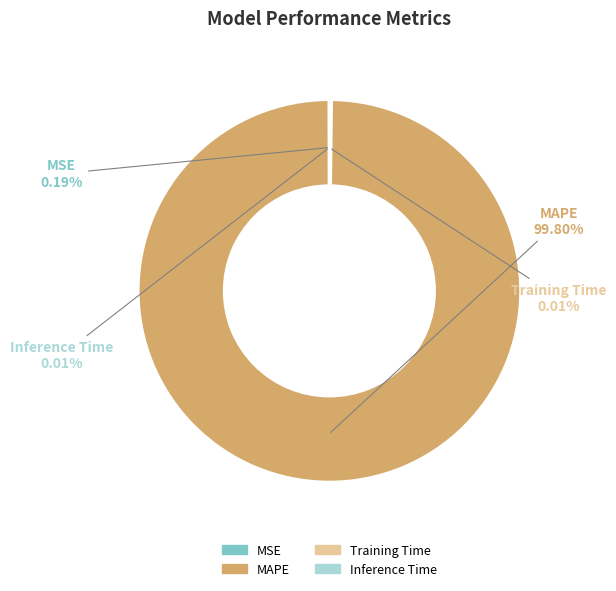

Which slice is the largest?

MAPE